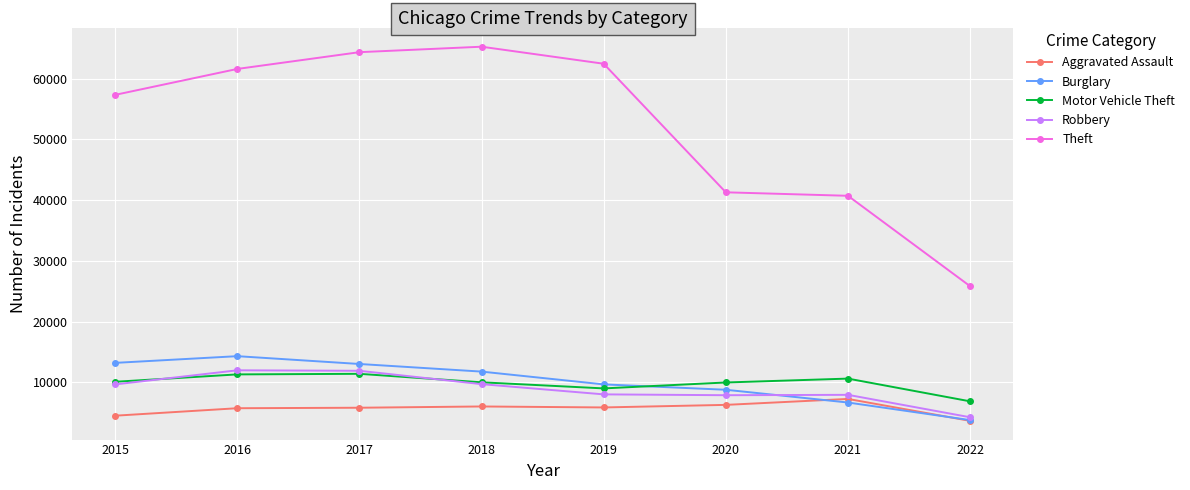

What is the difference between the maximum and second lowest values in the Aggravated Assault series?

2763